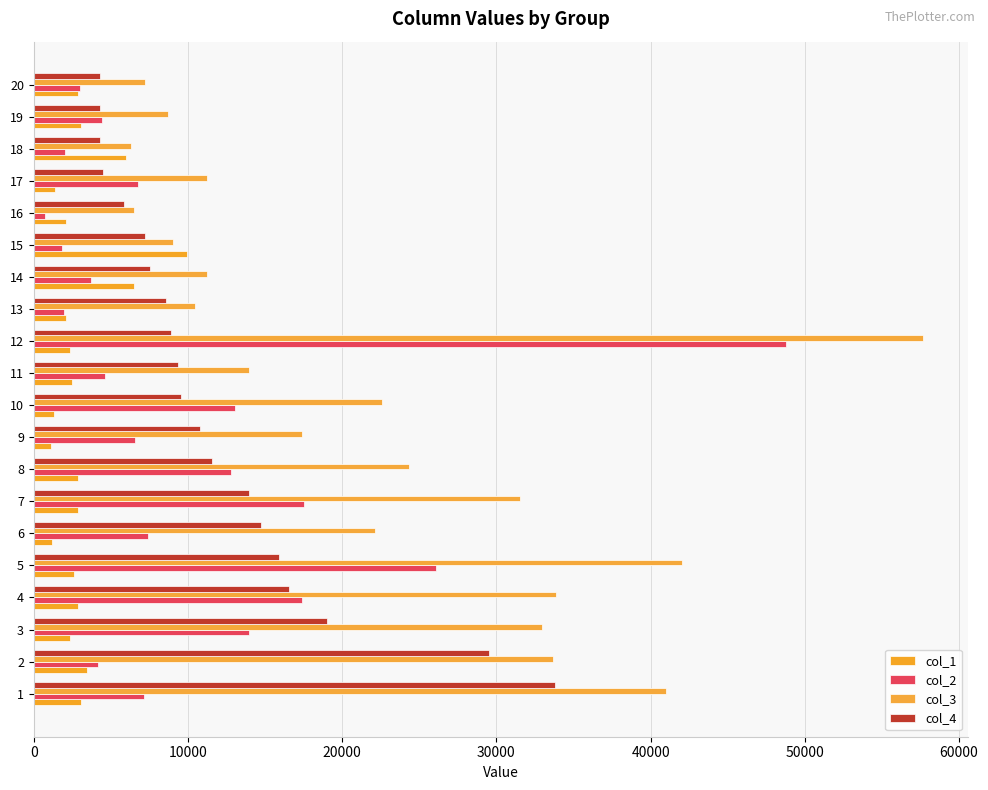

How many series are shown in this chart?

4